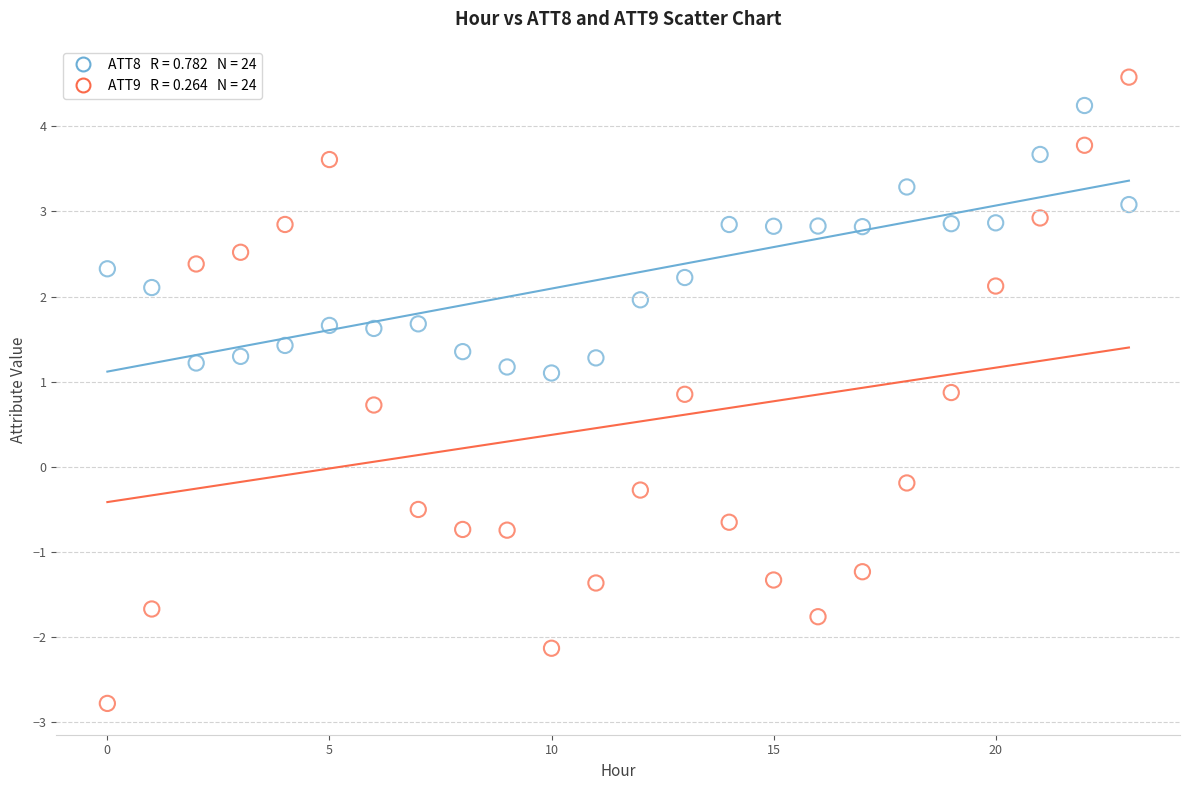

Across all data points, what is the range of Y values (max minus min)?

7.4